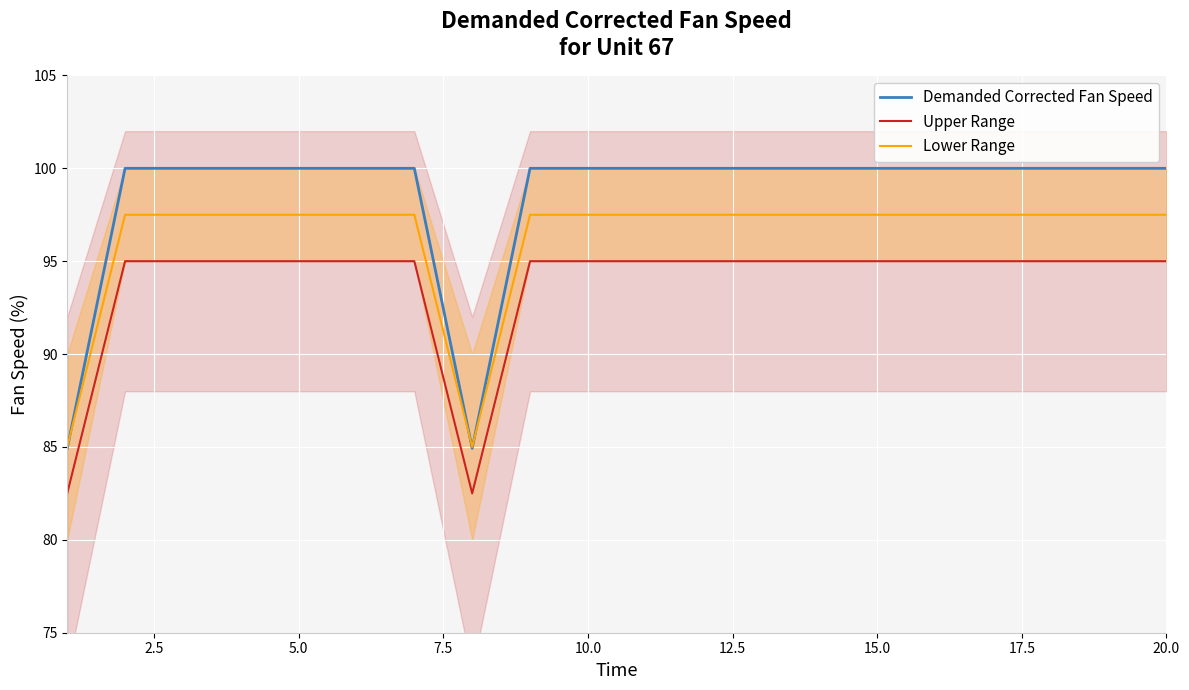

Is this an area chart (filled region under the line)?

No